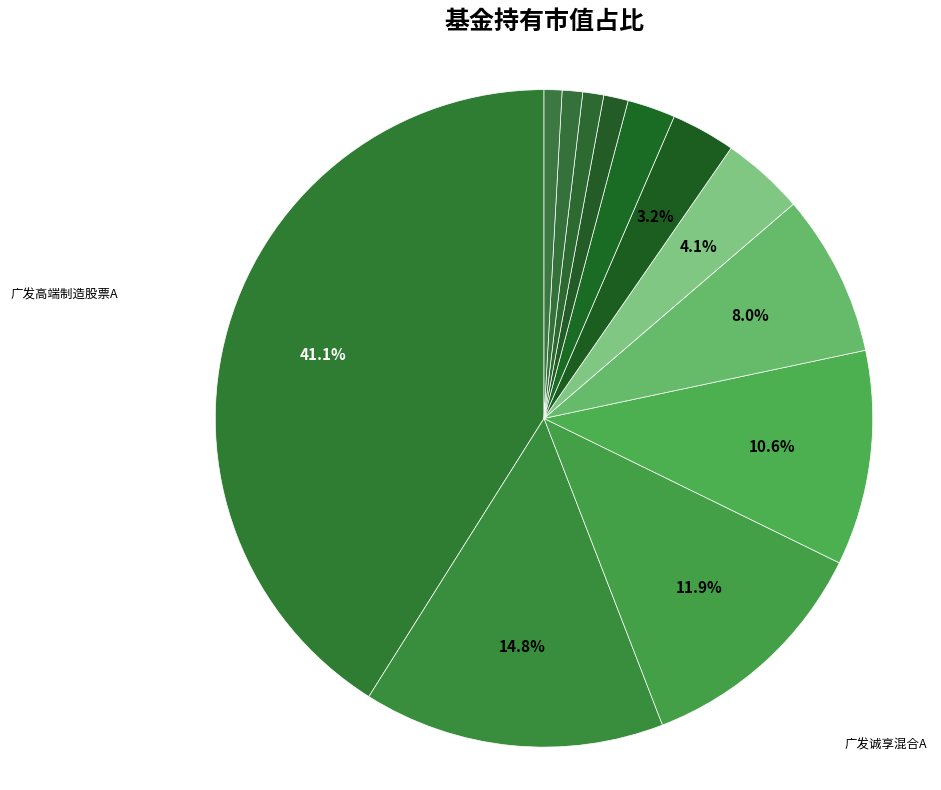

Count the number of slices in the pie.

12